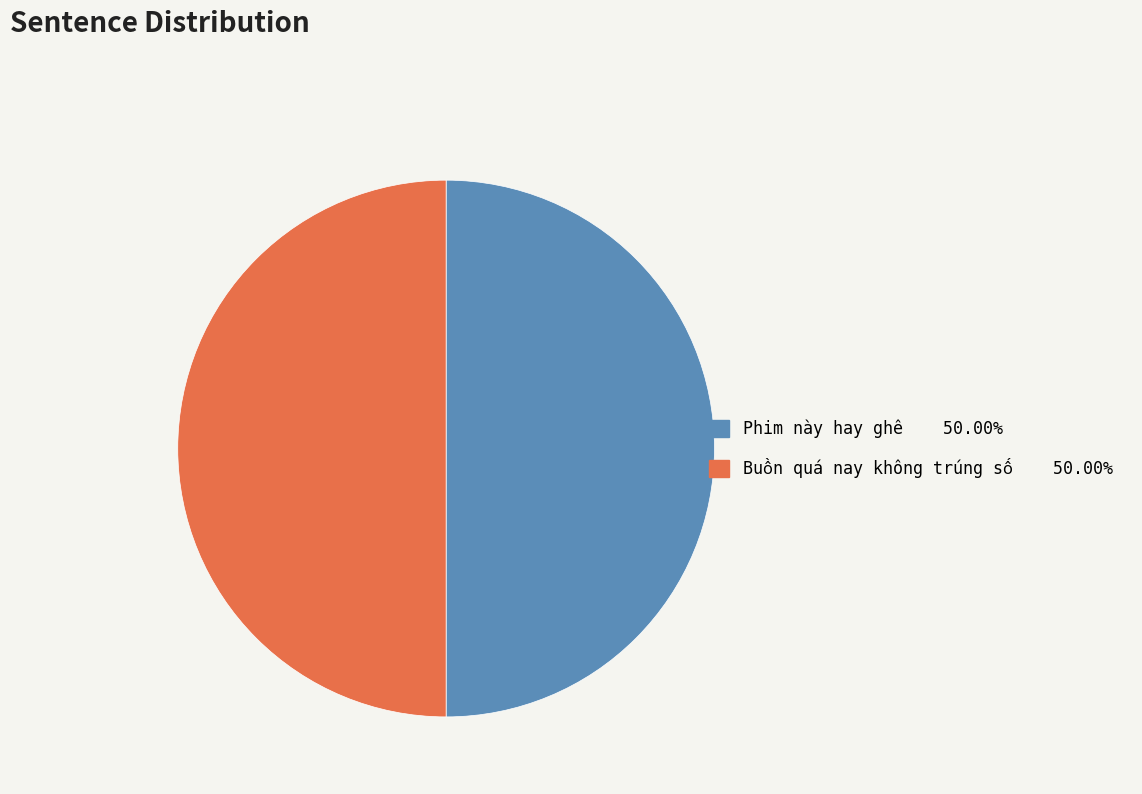

Count the number of slices in the pie.

2